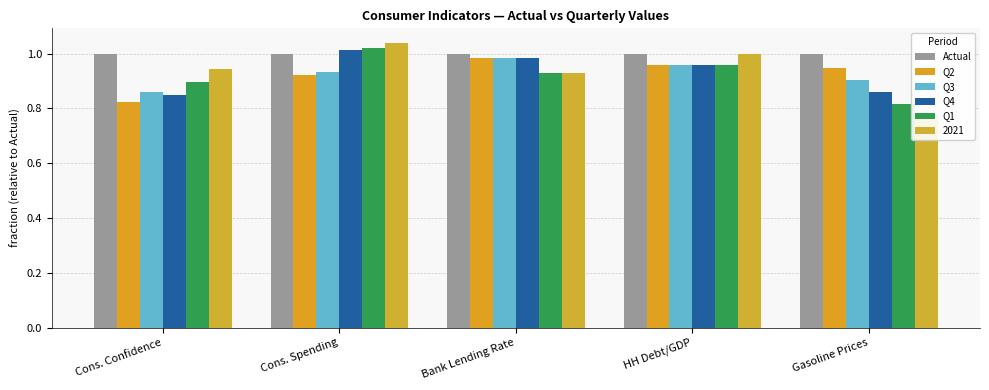

At which category does the chart reach its minimum across all series?

Gasoline Prices